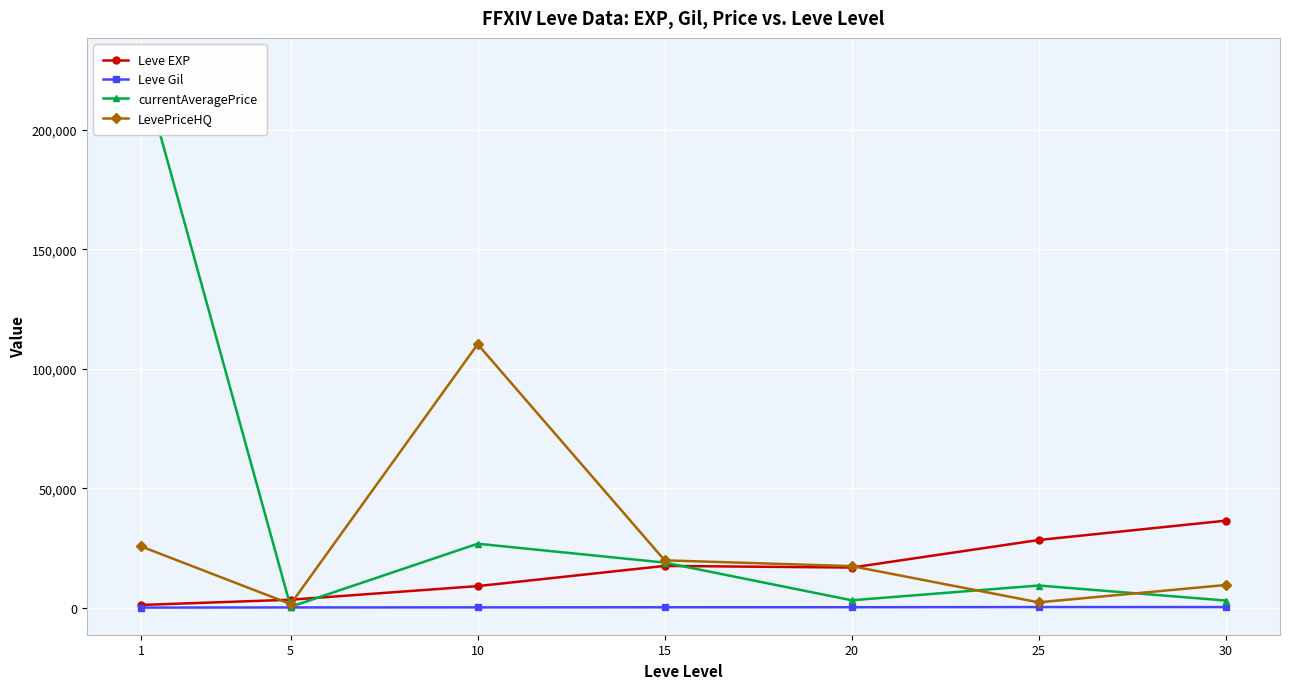

What is the maximum value for LevePriceHQ?

110326.8